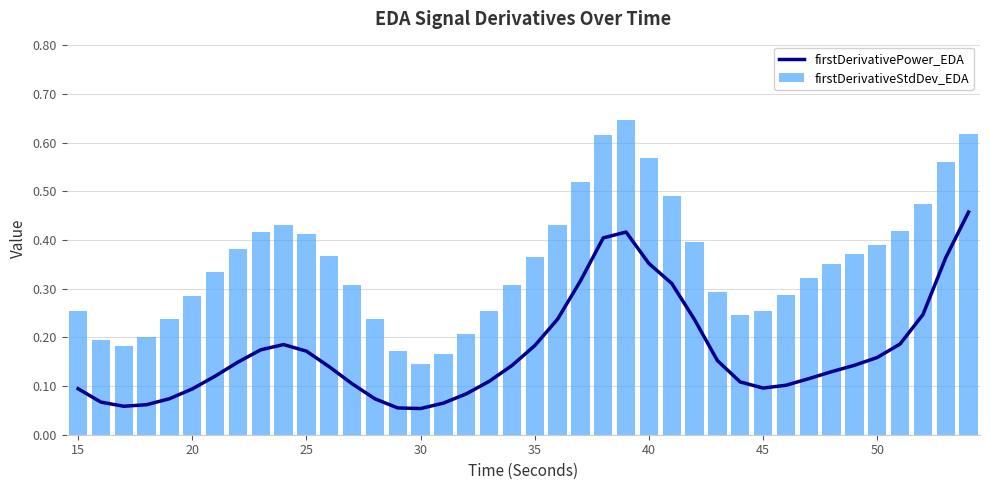

Are the bars horizontal?

No